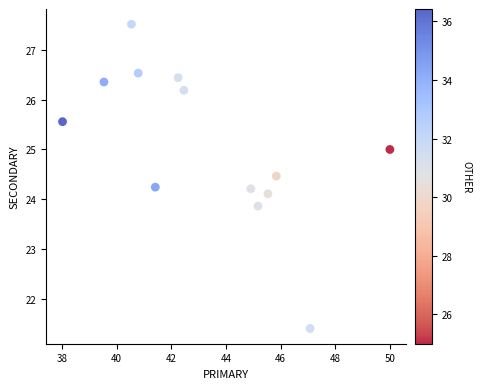

What is the range of X values (max minus min)?

12.0